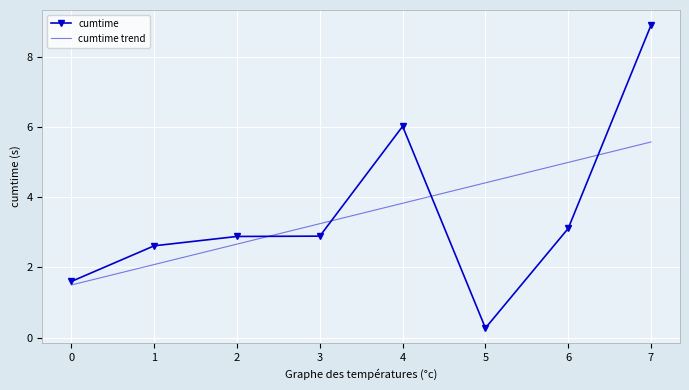

What is the maximum value for cumtime?

8.9